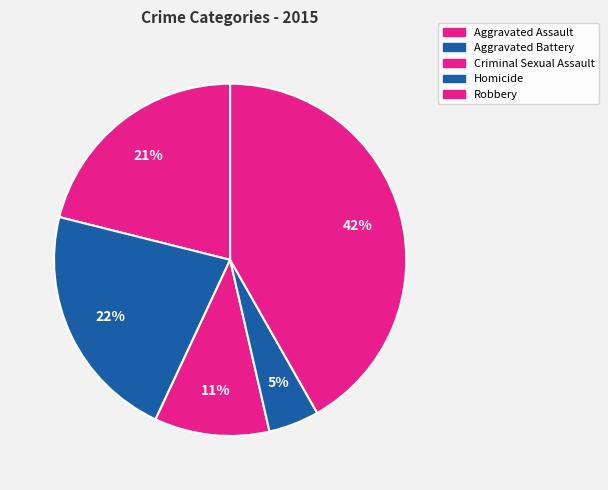

Which category has the smallest portion of the pie?

Homicide